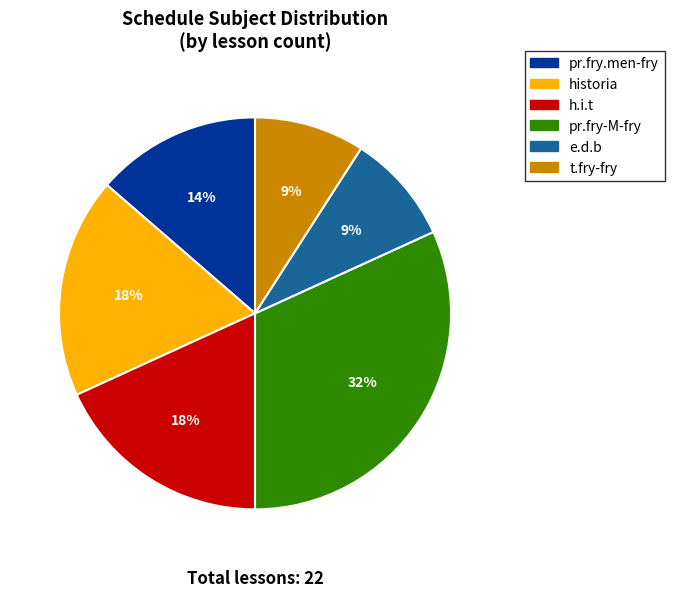

What is the ratio of the value at t.fry-fry to the value at historia?

0.5